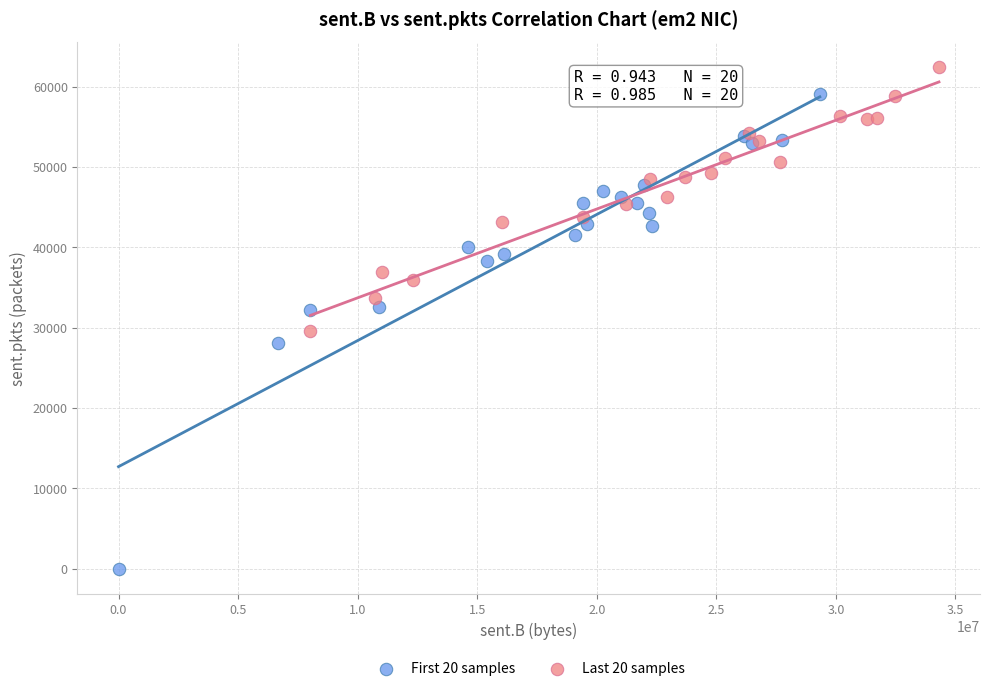

Which series reaches the maximum Y coordinate?

Last 20 samples